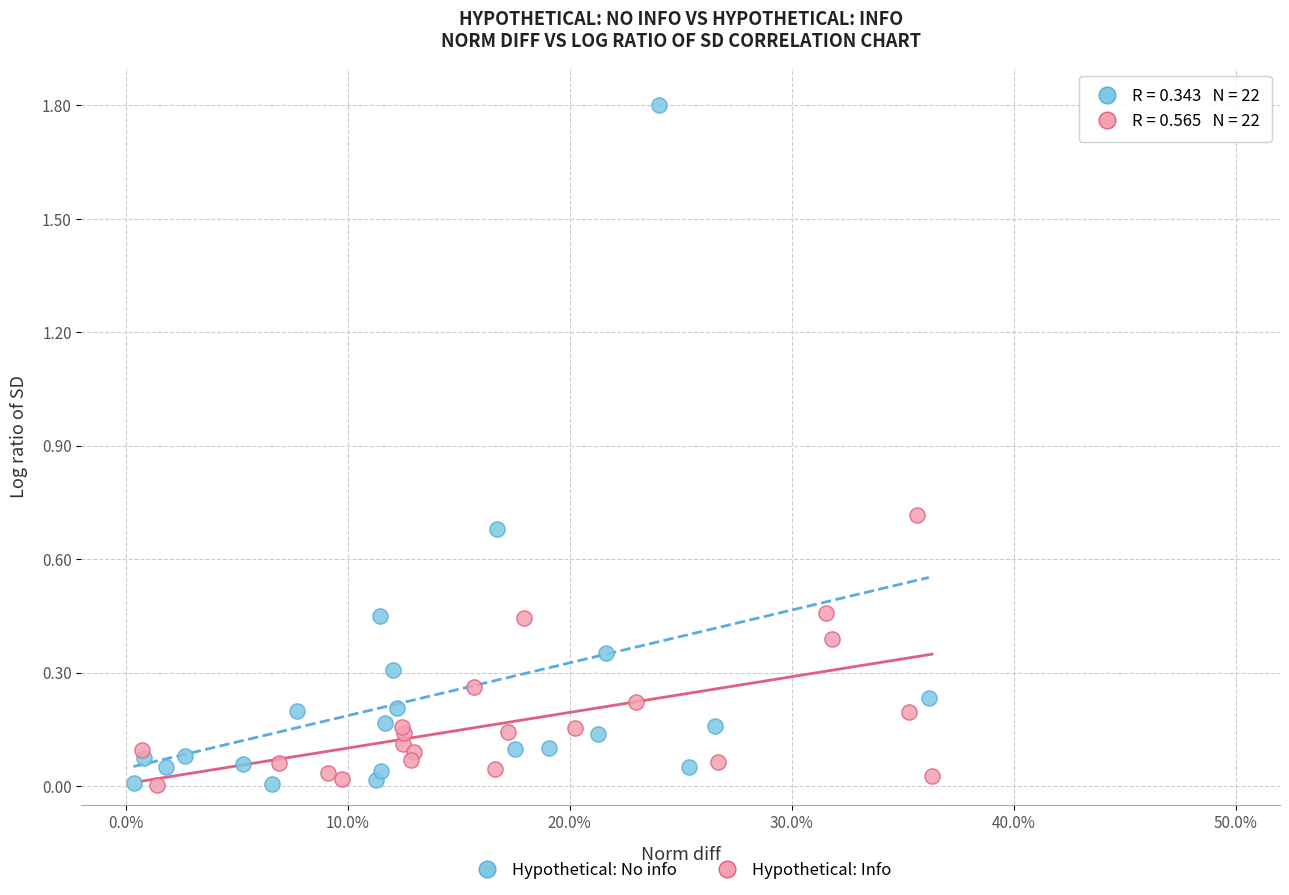

Which series contains the highest Y value?

Hypothetical: No info